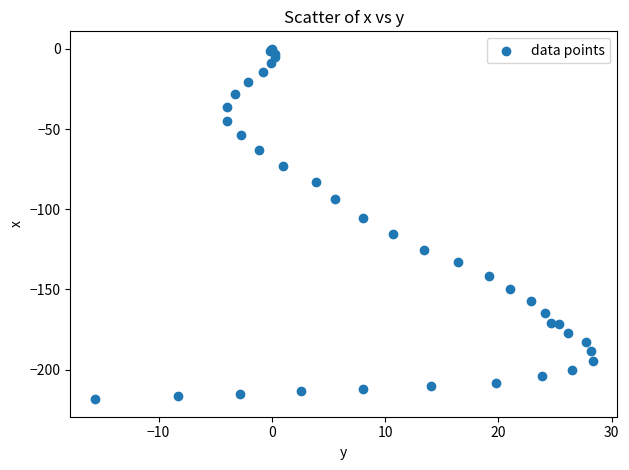

What Y value in the scatter plot is closest to -109?

-105.6